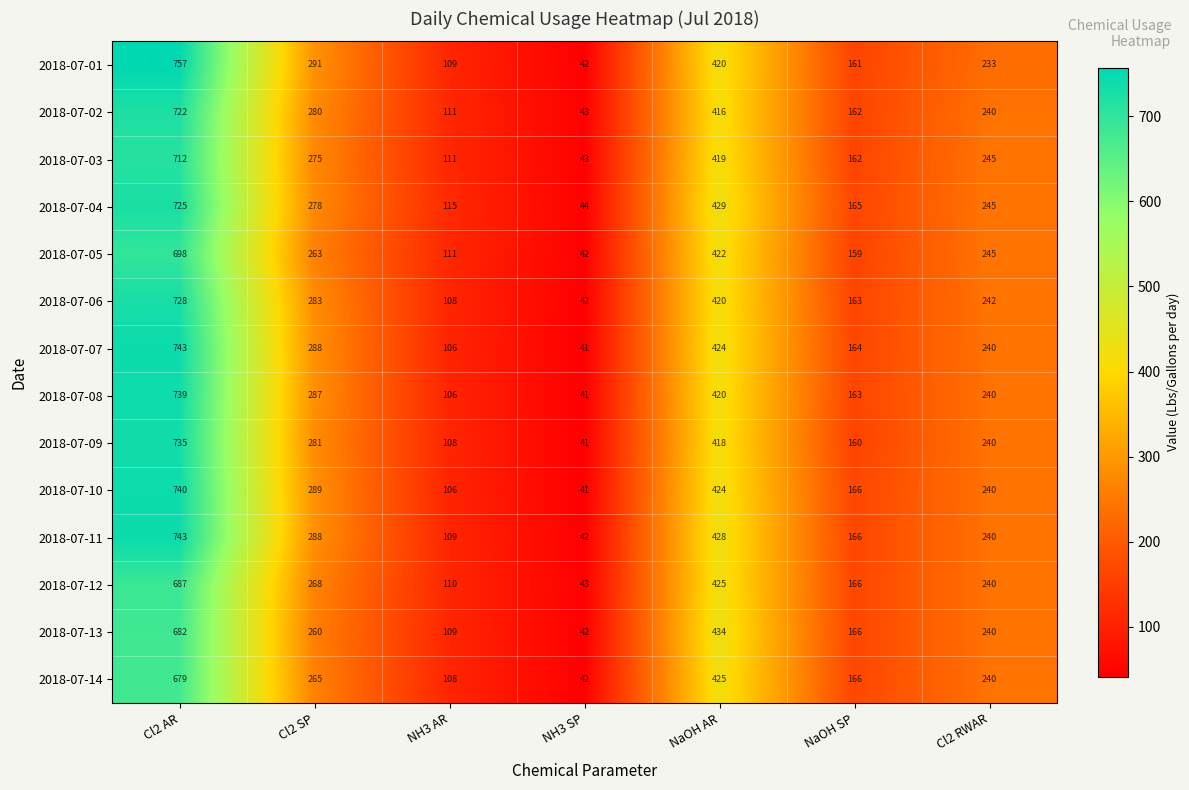

At how many categories does at least one series exceed 596?

1